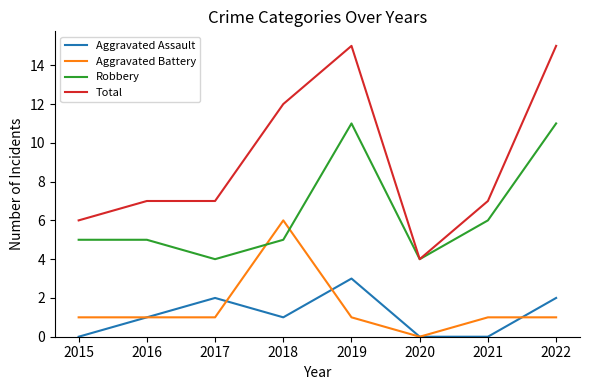

Which series has the largest range (max minus min)?

Total